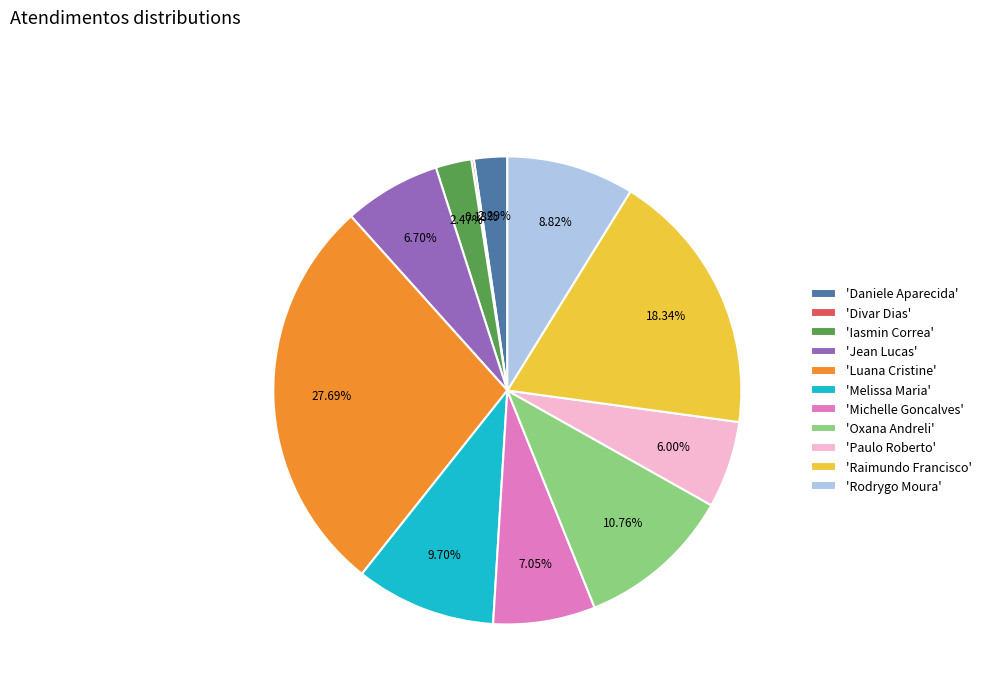

Is the sum of 'Jean Lucas' and 'Oxana Andreli' greater than half?

No